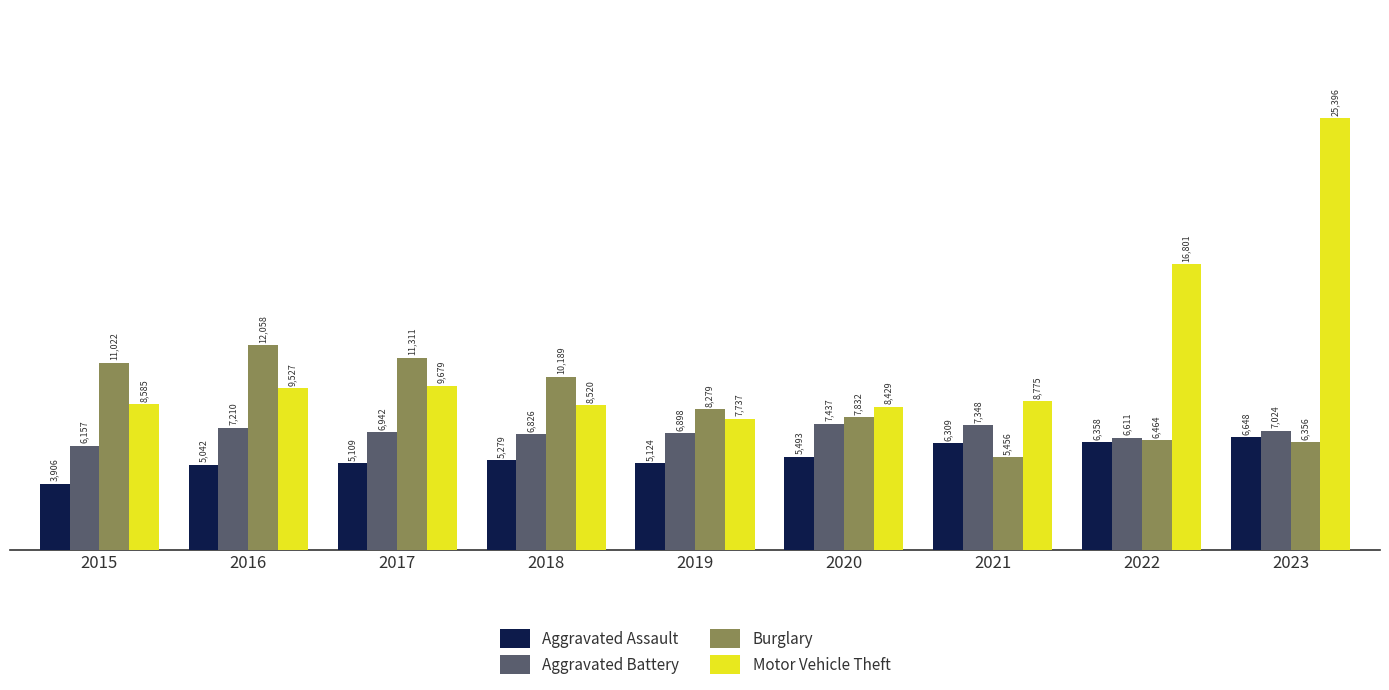

What is the sum of all Aggravated Assault values?

49268